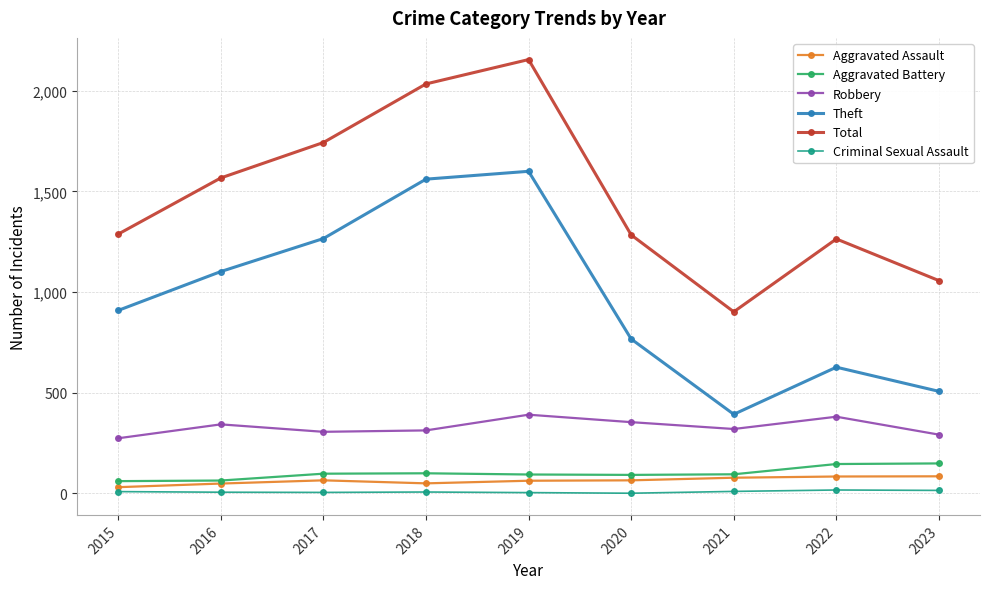

At which category is the sum across all series the highest?

2019